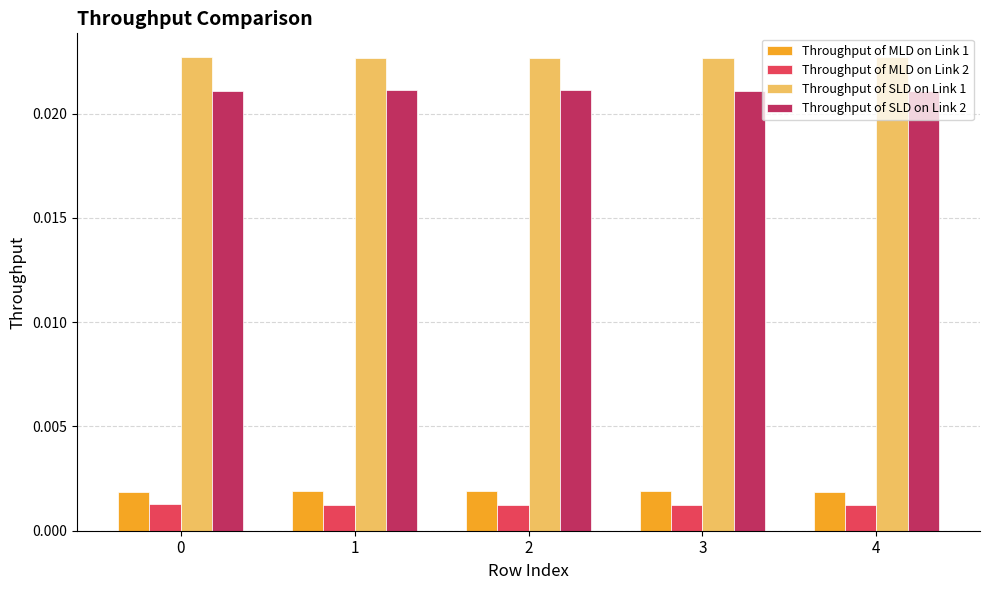

Count the Throughput of MLD on Link 1 values in the range 0 to 1.

5